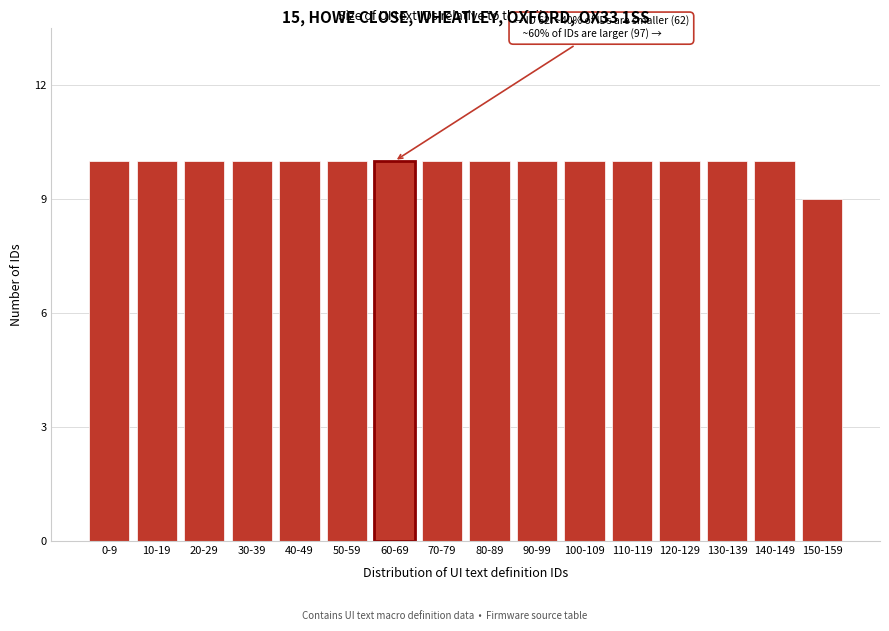

Reading left to right, extract all data points from this chart.

0-9=10	10-19=10	20-29=10	30-39=10	40-49=10	50-59=10	60-69=10	70-79=10	80-89=10	90-99=10	100-109=10	110-119=10	120-129=10	130-139=10	140-149=10	150-159=9